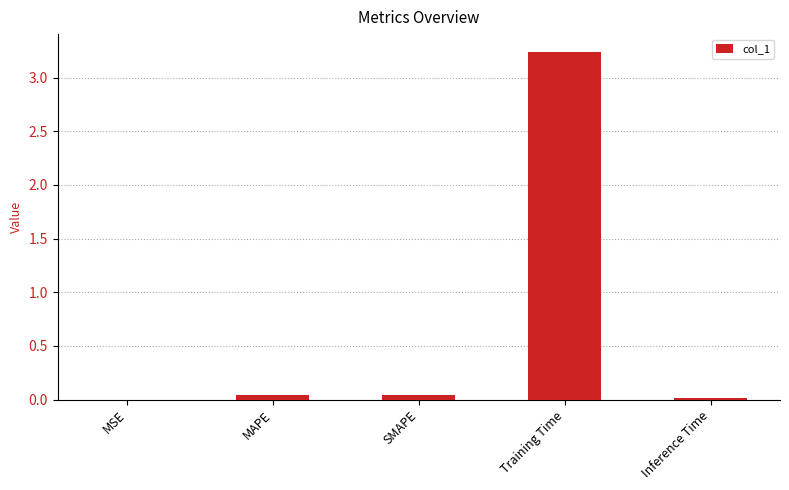

At which category does the chart reach its peak across all series?

Training Time